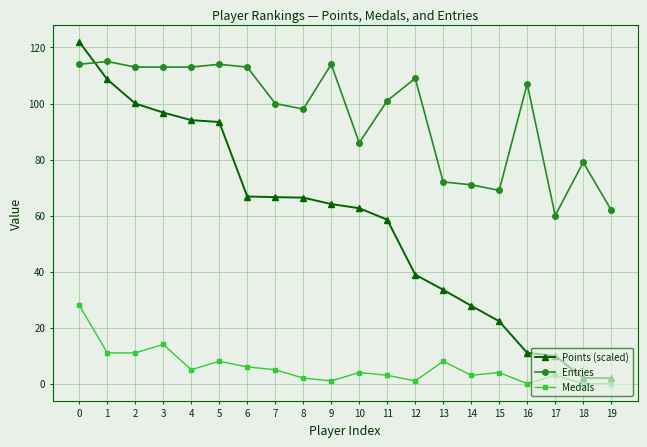

What is the sum of the Medals values at 17 and 10?

7.0